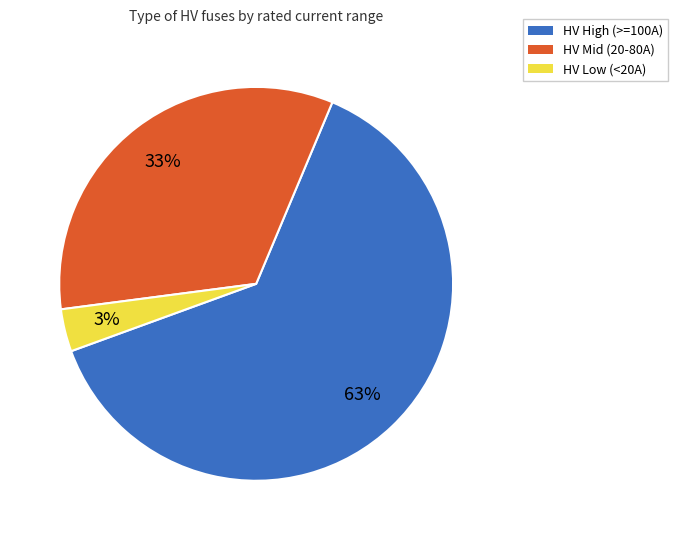

To the nearest percent, what is the average slice percentage?

33%